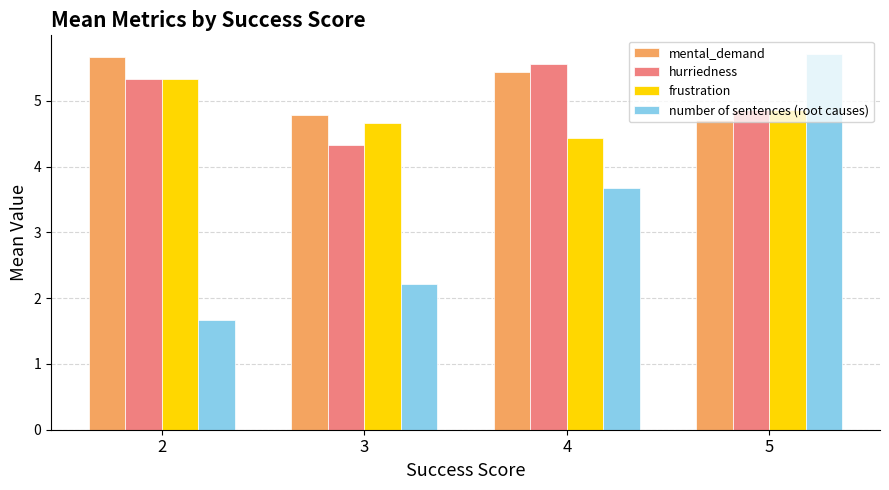

Reading left to right, transcribe all the data shown in this chart.

mental_demand: 5.7	4.8	5.4	4.7
hurriedness: 5.3	4.3	5.6	4.9
frustration: 5.3	4.7	4.4	4.9
number of sentences (root causes): 1.7	2.2	3.7	5.7